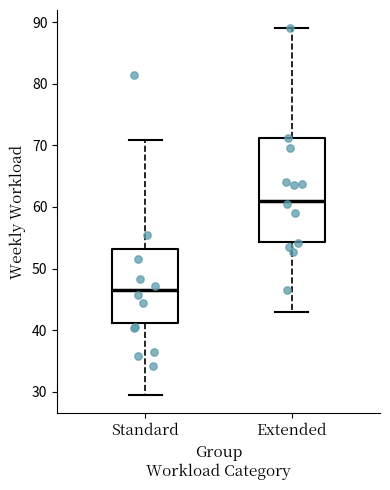

Which box's median line is the highest?

Extended